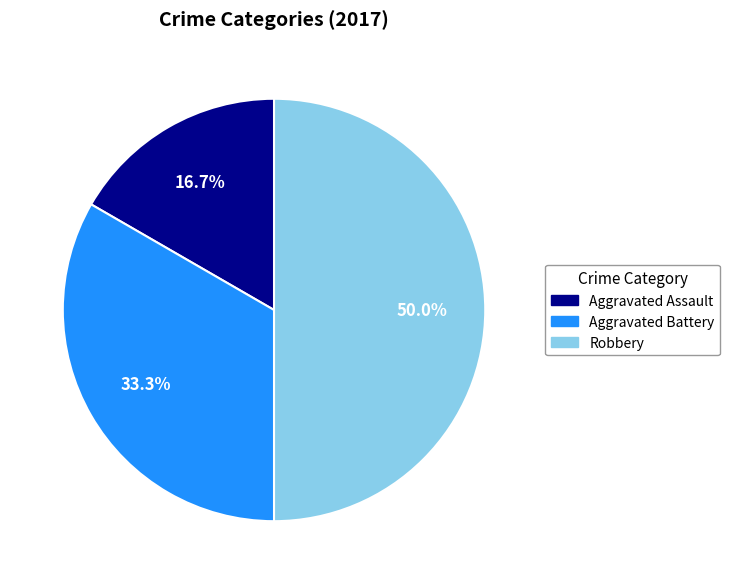

The Robbery slice represents 63% of the pie. True or false?

False